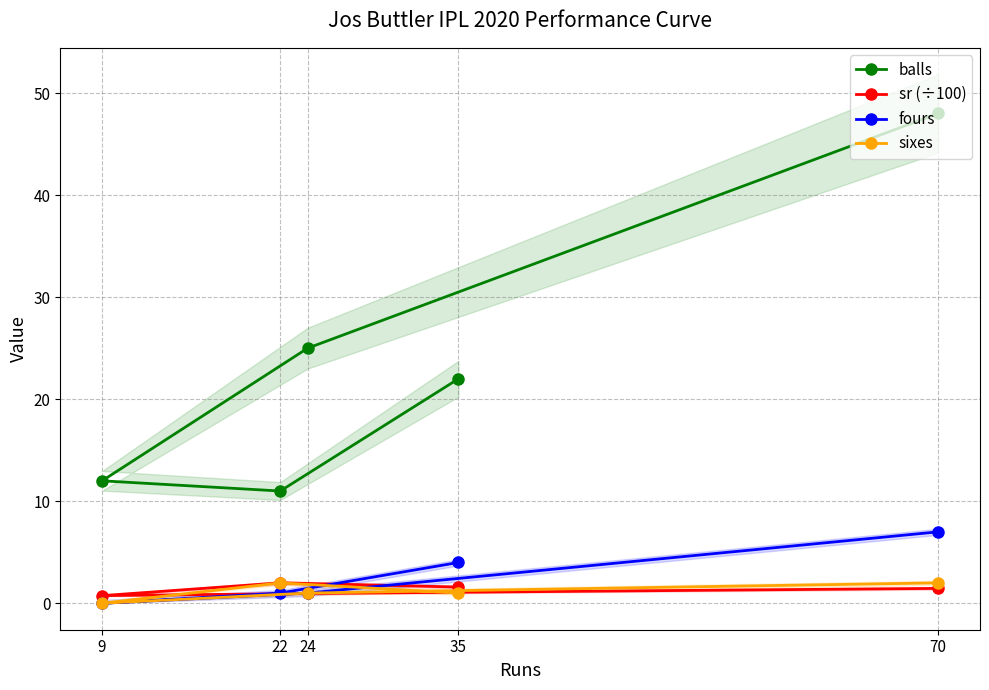

In sr (÷100), how many points are lower than both neighbors (excluding endpoints)?

1